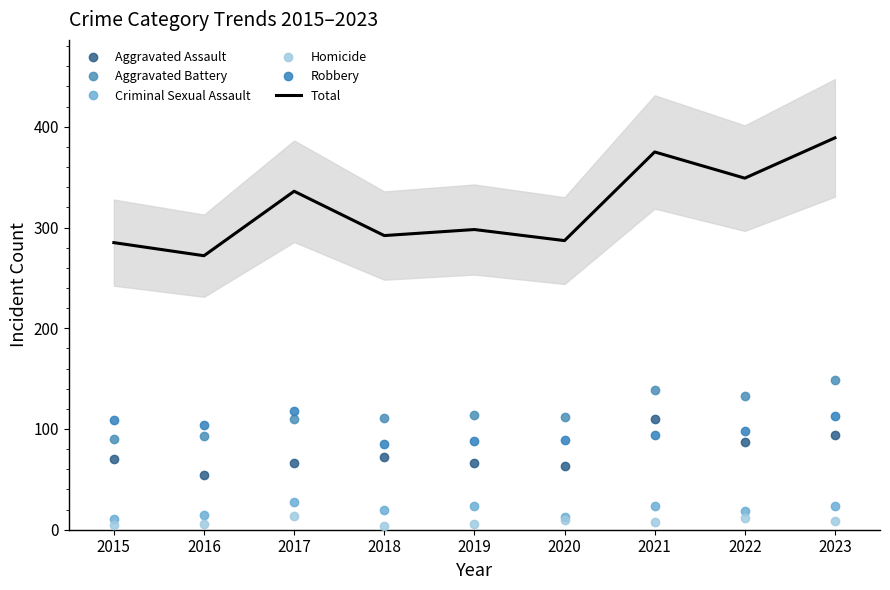

Reading left to right, what are all the values shown in this chart?

Aggravated Assault: 2015=70	2016=54	2017=66	2018=72	2019=66	2020=63	2021=110	2022=87	2023=94
Aggravated Battery: 2015=90	2016=93	2017=110	2018=111	2019=114	2020=112	2021=139	2022=133	2023=149
Criminal Sexual Assault: 2015=11	2016=15	2017=28	2018=20	2019=24	2020=13	2021=24	2022=19	2023=24
Homicide: 2015=5	2016=6	2017=14	2018=4	2019=6	2020=10	2021=8	2022=12	2023=9
Robbery: 2015=109	2016=104	2017=118	2018=85	2019=88	2020=89	2021=94	2022=98	2023=113
Total: 2015=285	2016=272	2017=336	2018=292	2019=298	2020=287	2021=375	2022=349	2023=389